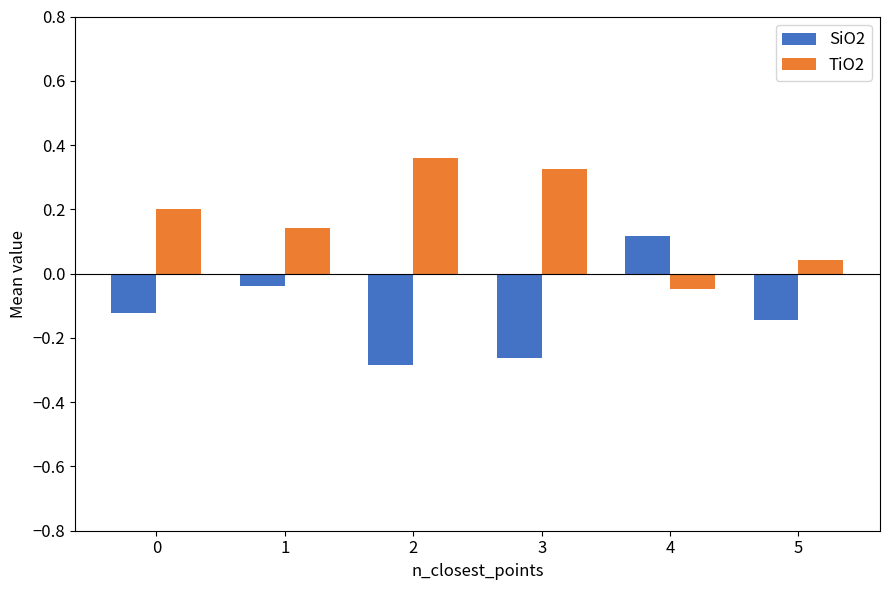

Is it true that SiO2 equals -0.2 at 2?

False